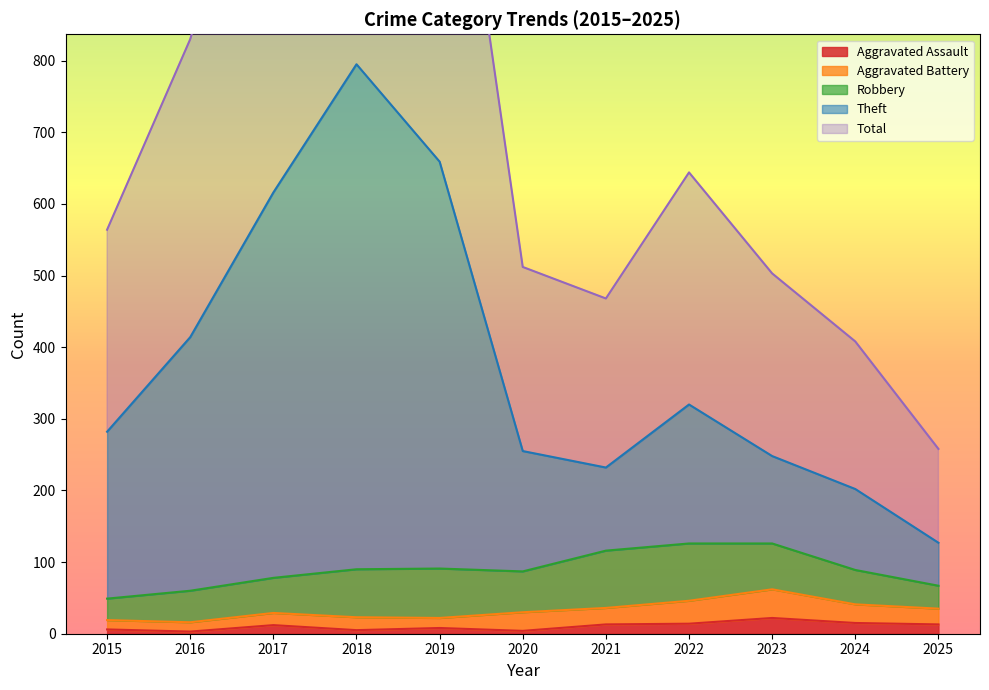

Is it true that Aggravated Assault equals 12 at 2017?

True